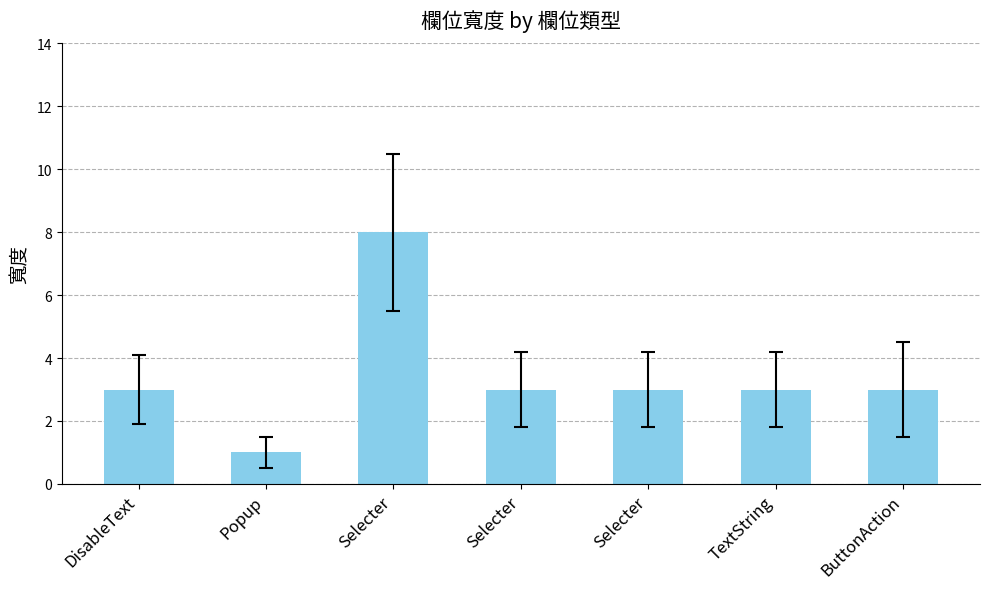

Does the chart contain any negative values?

No